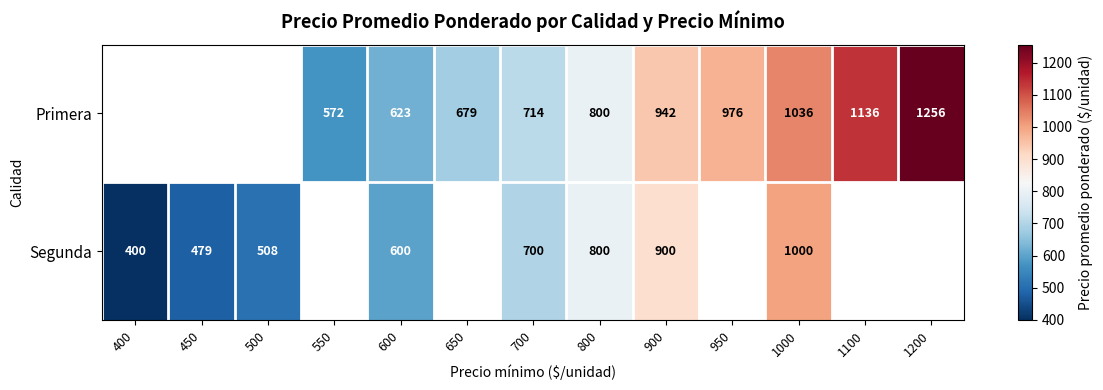

True or false: Segunda has a value of 600.0 at 600.

True